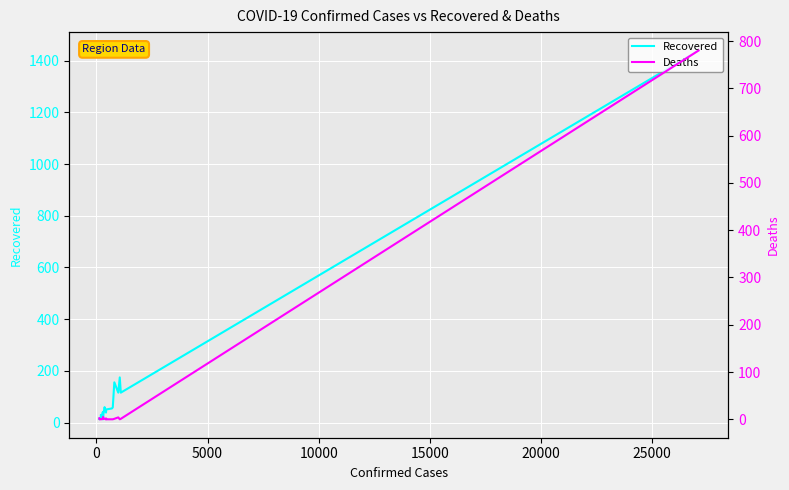

True or false: Recovered and Deaths cross at least once.

False